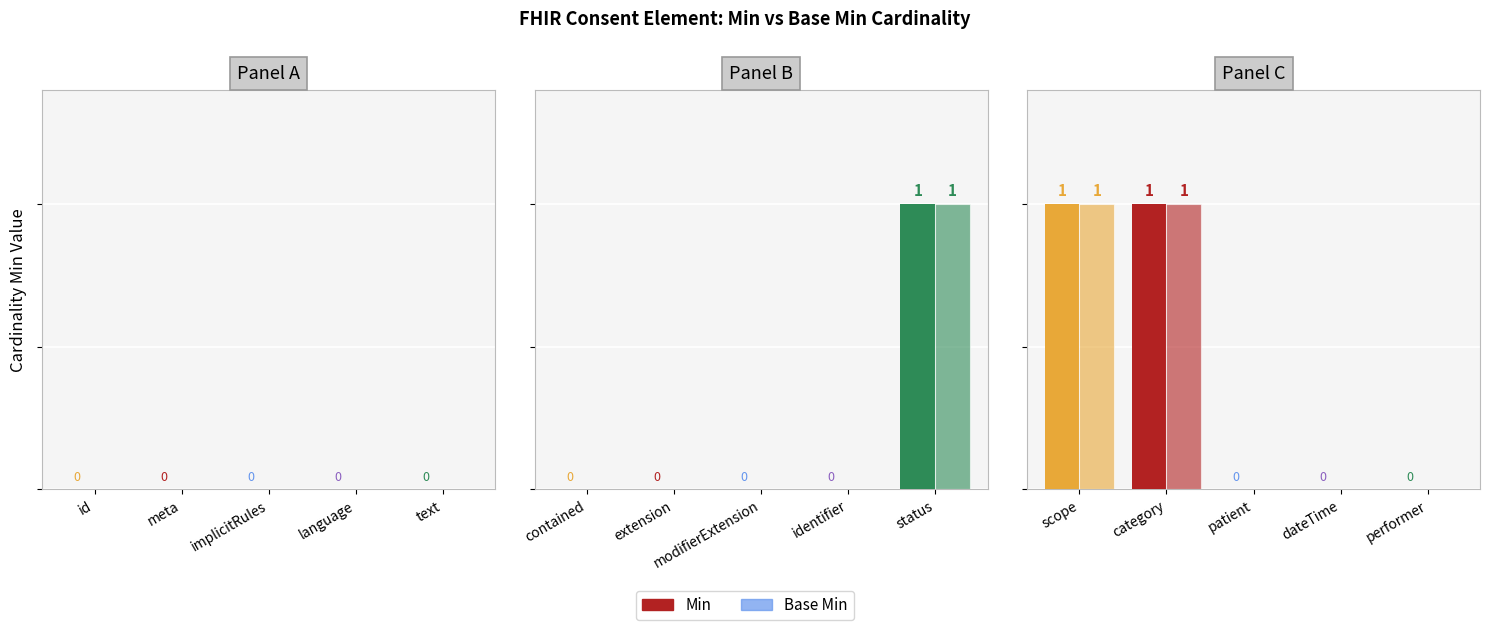

What are all the series names shown in the legend?

Min, Base Min